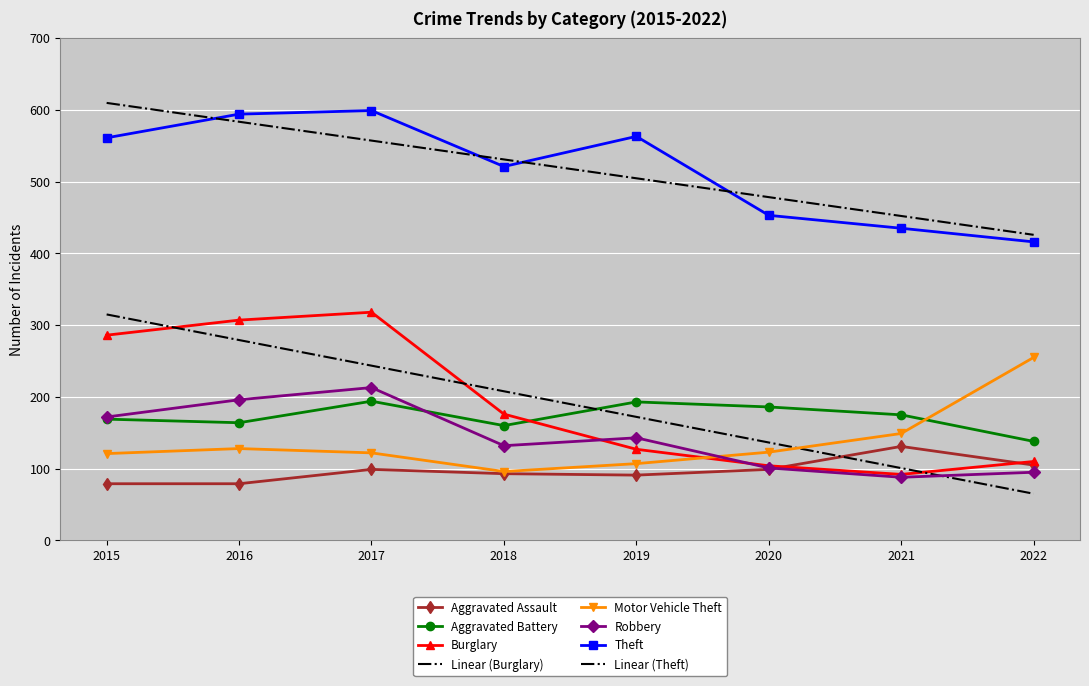

Reading left to right, what are all the values shown in this chart?

Aggravated Assault: 79	79	99	93	91	99	131	105
Aggravated Battery: 169	164	194	160	193	186	175	138
Burglary: 286	307	318	176	127	104	92	110
Motor Vehicle Theft: 121	128	122	96	107	123	149	255
Robbery: 172	196	213	132	143	101	88	95
Theft: 561	594	599	521	563	453	435	416